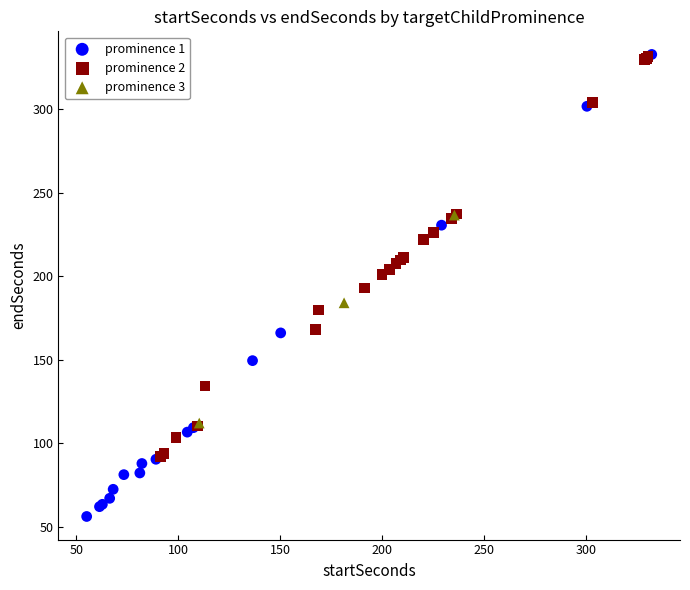

Which series contains the lowest Y value?

prominence 1